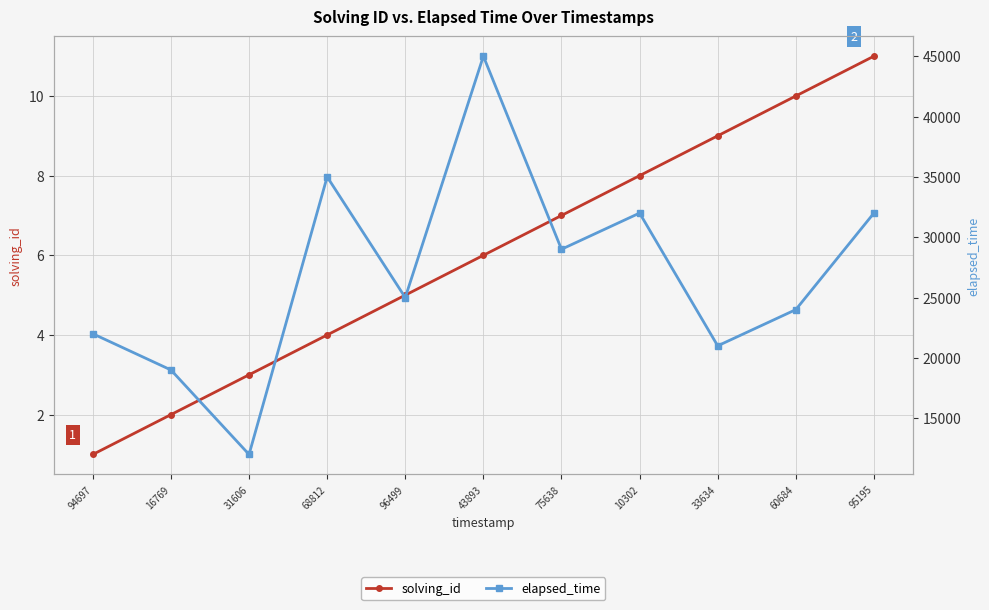

What is the difference between the second highest and minimum values in the elapsed_time series?

23000